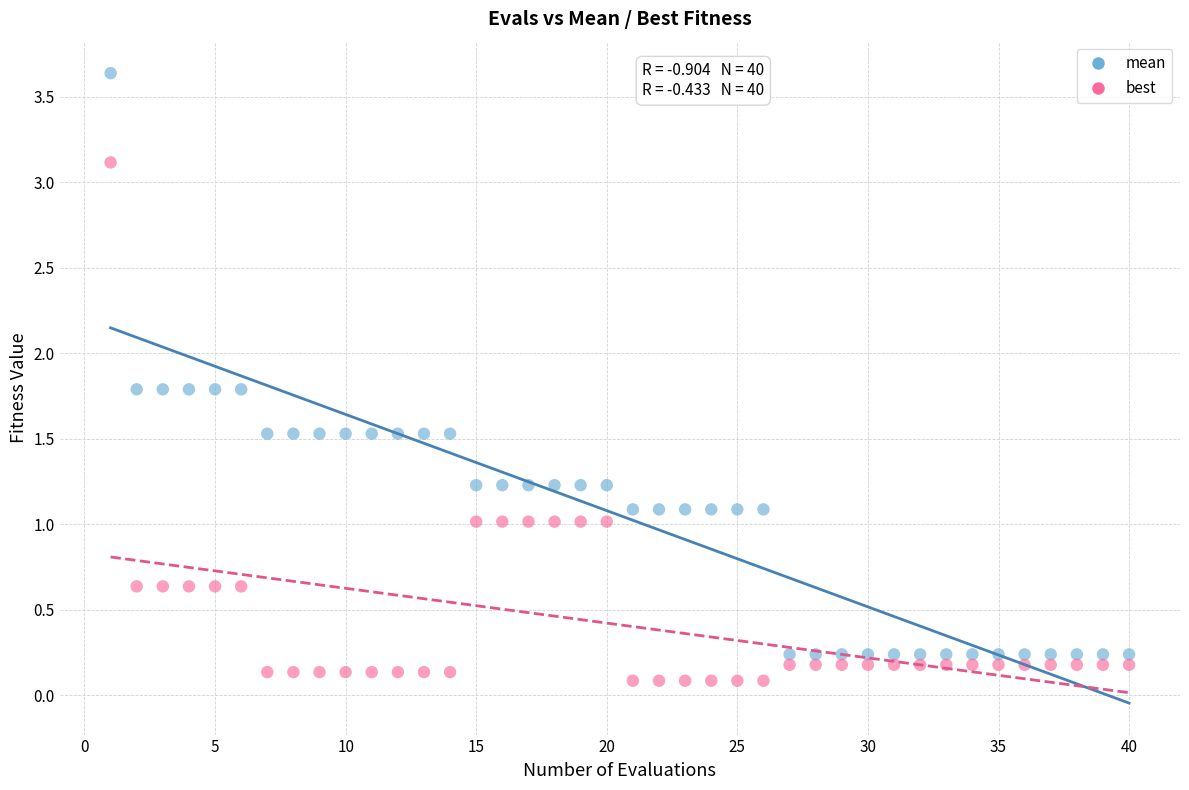

Across all data points, what is the range of X values (max minus min)?

39.0